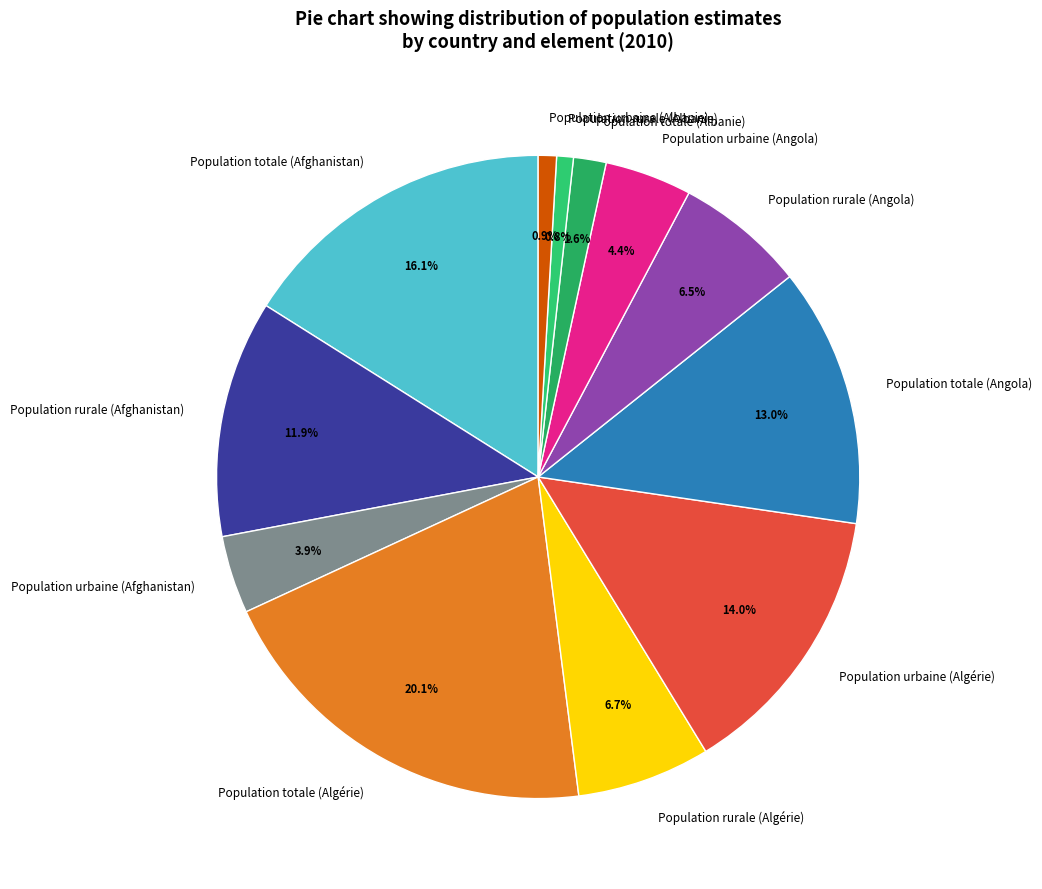

Do Population urbaine (Algérie) and Population totale (Angola) together represent more than half of the pie?

No